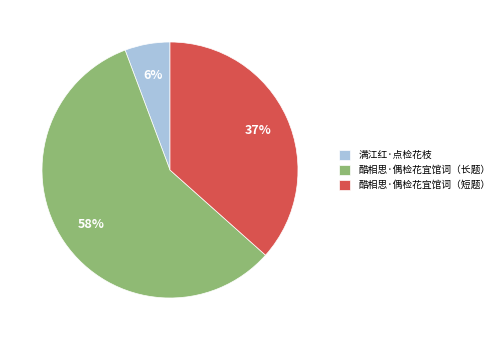

What is the smallest slice in the pie chart?

满江红·点检花枝